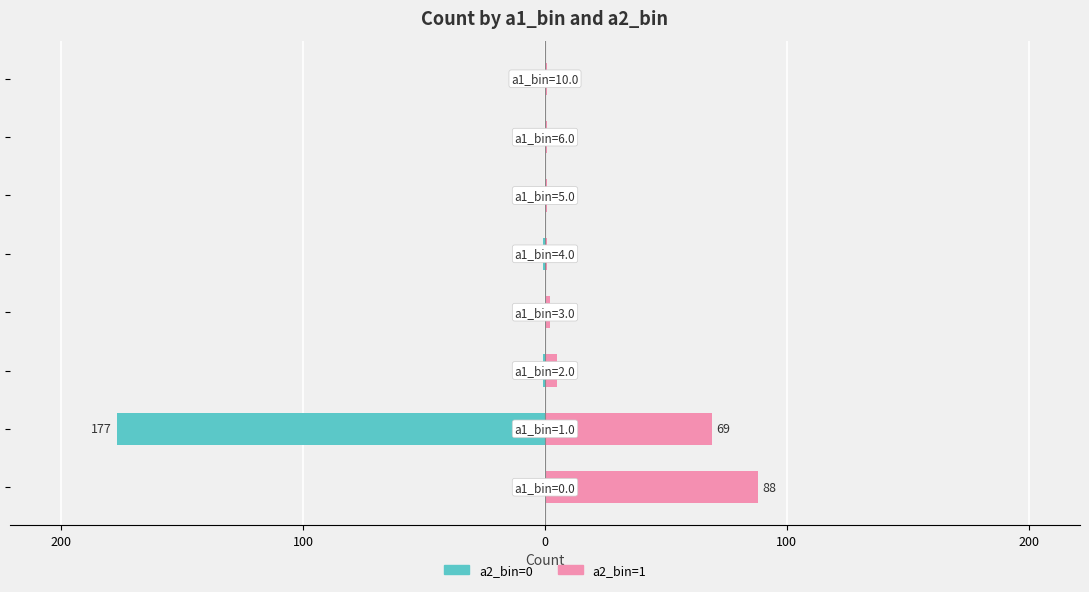

Reading left to right, what are all the values shown in this chart?

a2_bin=0: 0	-177	-1	0	-1	0	0	0
a2_bin=1: 88	69	5	2	1	1	1	1